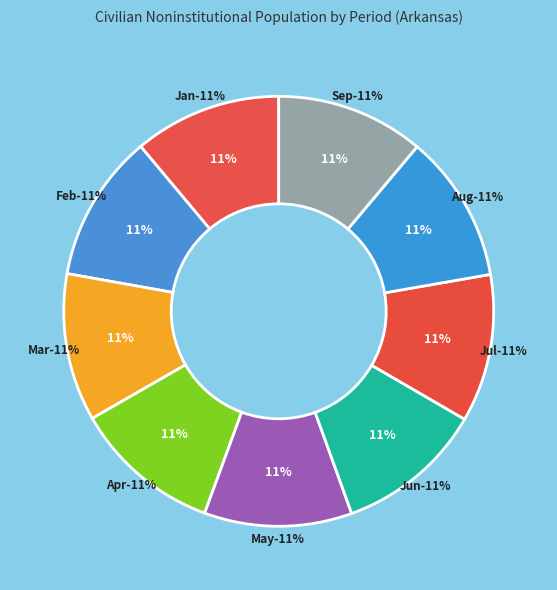

Approximately how many times larger is the value at Mar compared to Feb?

1.0